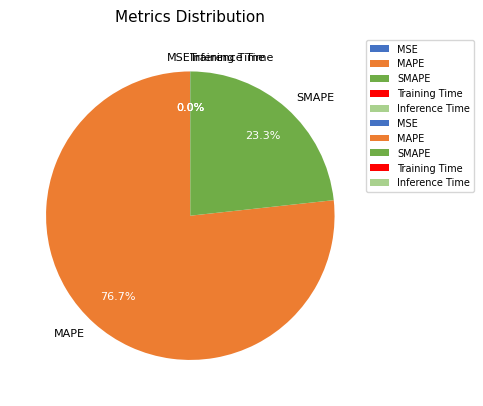

To the nearest percent, what is the average slice percentage?

20%